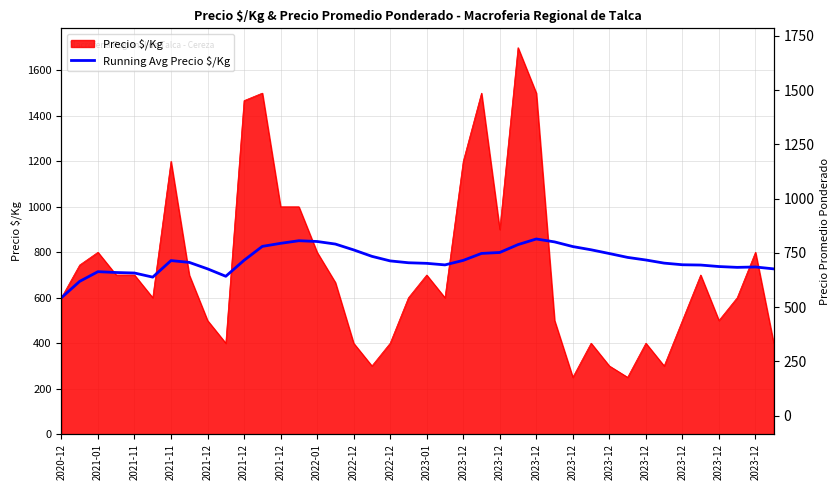

Which has a higher value, 2022-12 or 2021-11?

2022-12